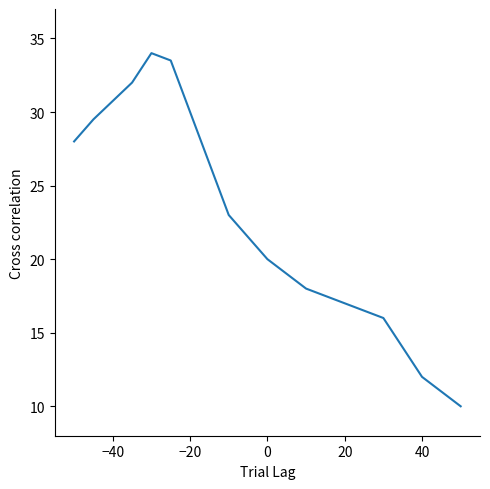

What is the difference between the maximum and minimum values?

24.0